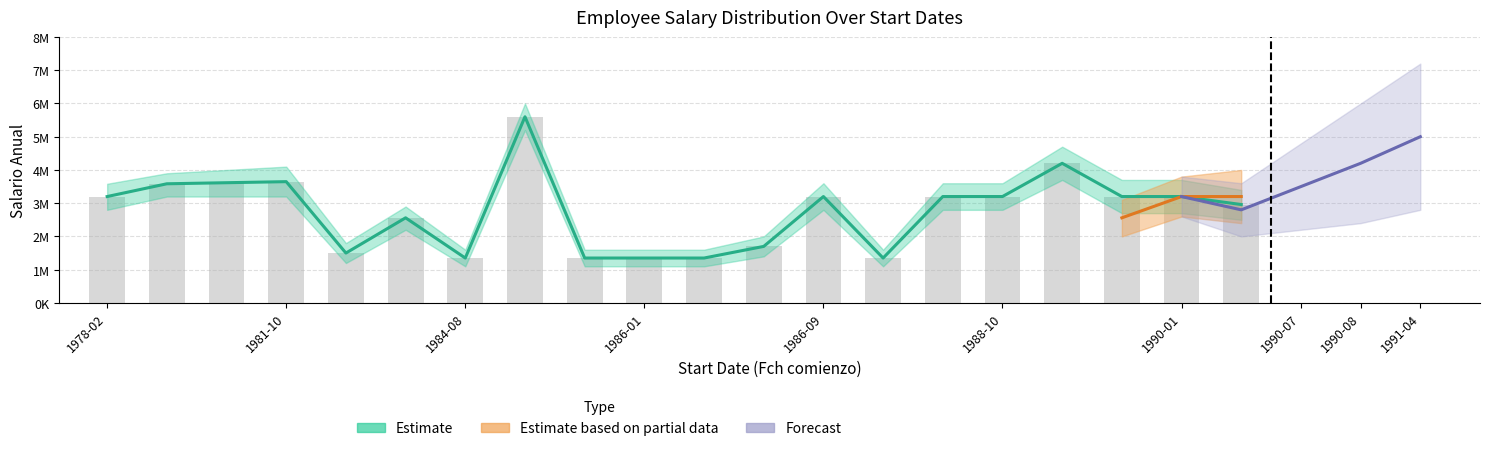

At which label is Avg Salary closest to 3475000?

1980-02